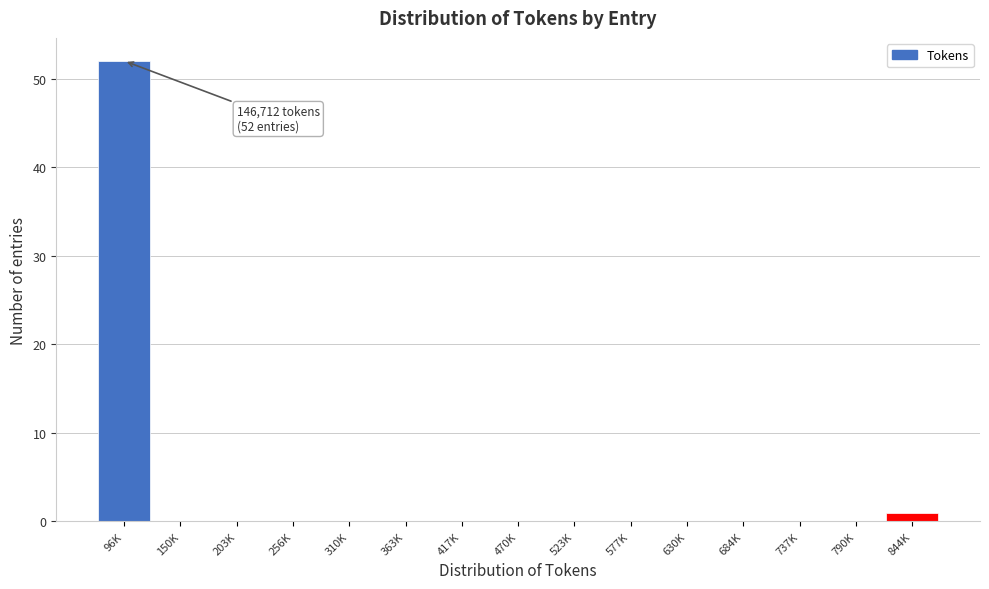

Reading left to right, what are all the values shown in this chart?

96K=52	150K=0	203K=0	256K=0	310K=0	363K=0	417K=0	470K=0	523K=0	577K=0	630K=0	684K=0	737K=0	790K=0	844K=1